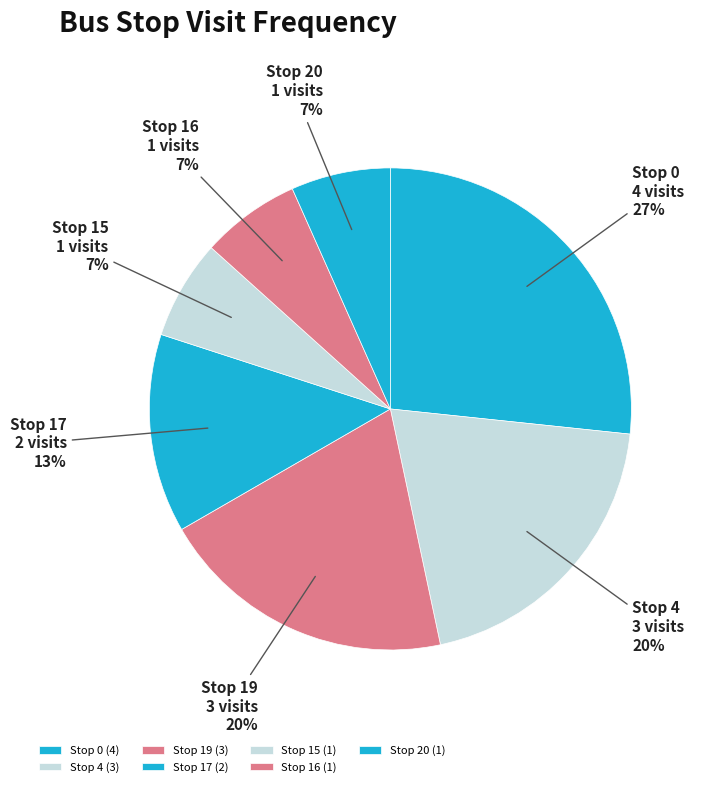

Does any single category account for the majority?

No